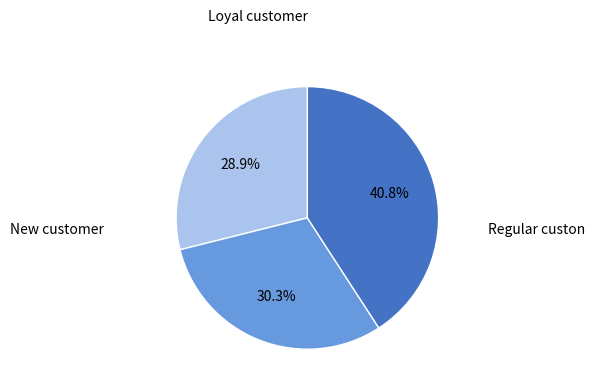

Is there any slice that represents more than half of the pie?

No